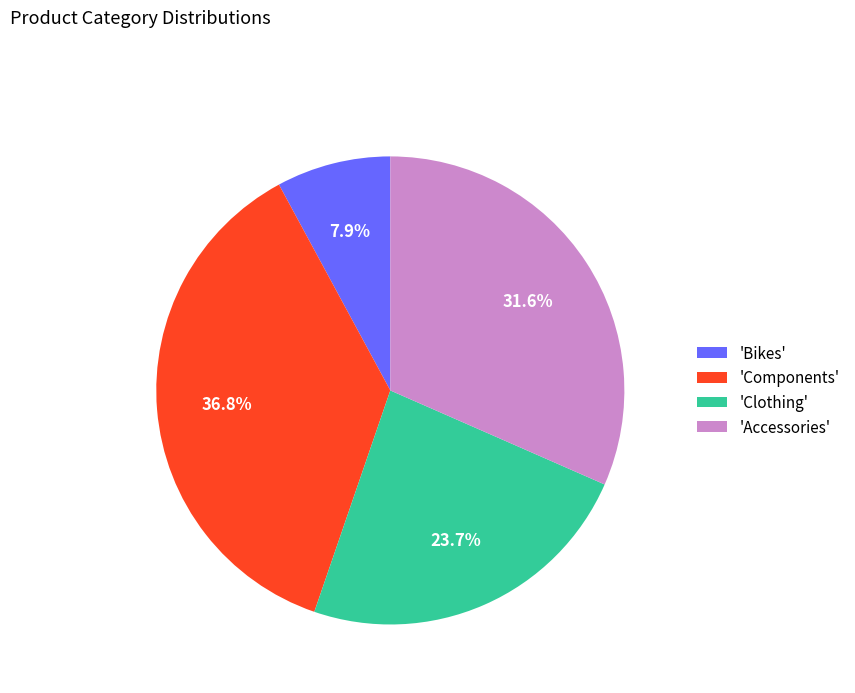

Rank the categories by value from lowest to highest.

'Bikes', 'Clothing', 'Accessories', 'Components'